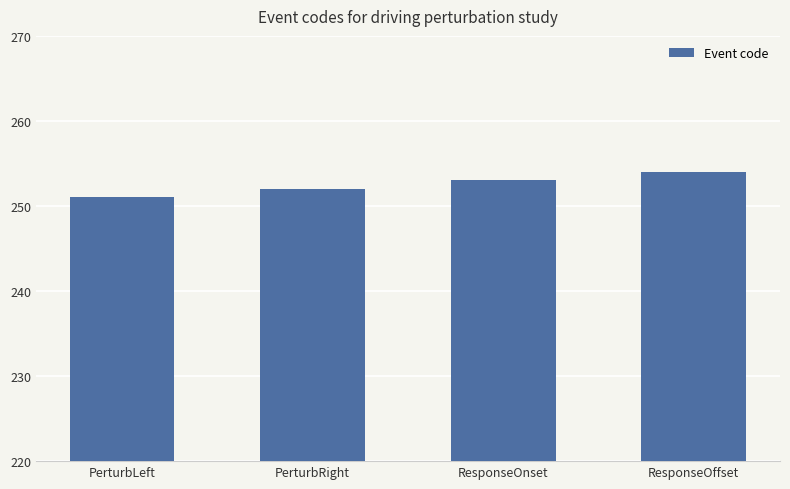

The value at PerturbLeft is 118. True or false?

False